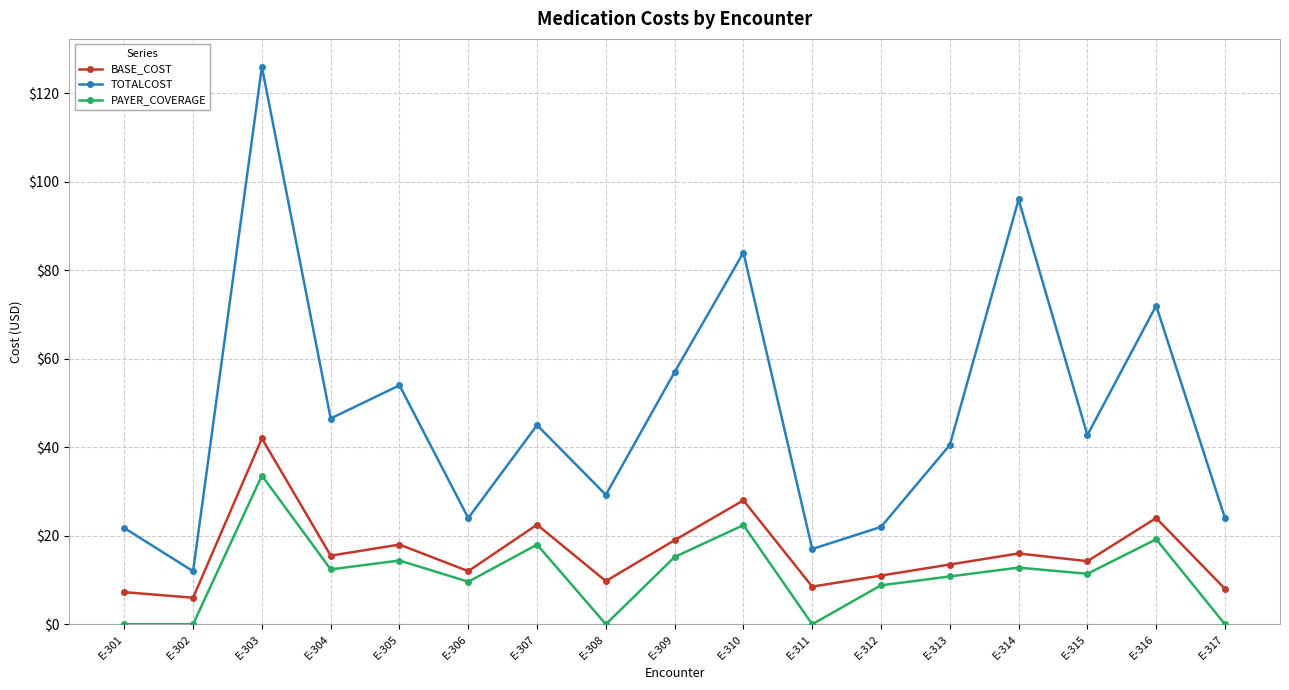

How many categories are shown in the chart?

17